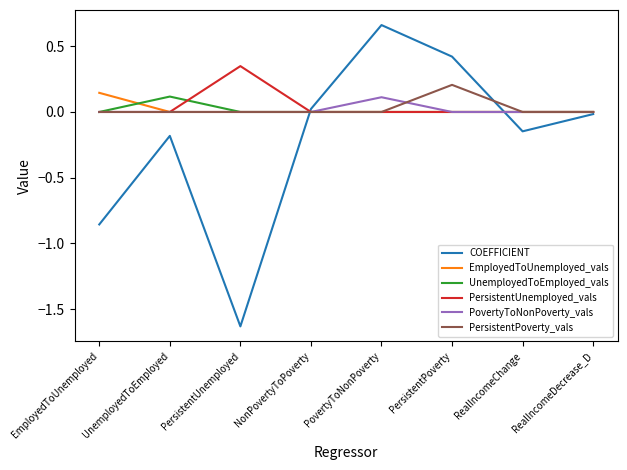

The UnemployedToEmployed_vals series shows 0.0 at EmployedToUnemployed. True or false?

True